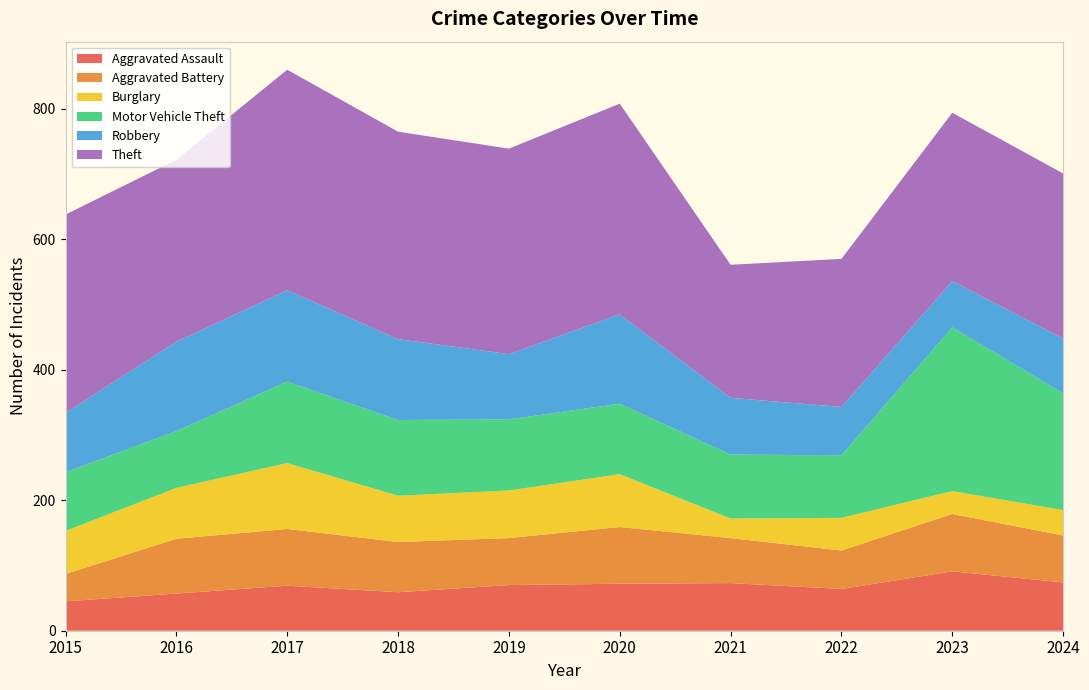

Reading left to right, transcribe all the data shown in this chart.

Aggravated Assault: 45	57	69	59	70	72	73	64	91	74
Aggravated Battery: 42	84	87	77	72	87	69	59	88	72
Burglary: 66	78	101	71	73	81	30	50	35	39
Motor Vehicle Theft: 90	87	125	116	109	108	98	96	251	179
Robbery: 91	137	140	124	100	137	87	74	71	84
Theft: 304	279	338	318	315	323	204	227	258	253